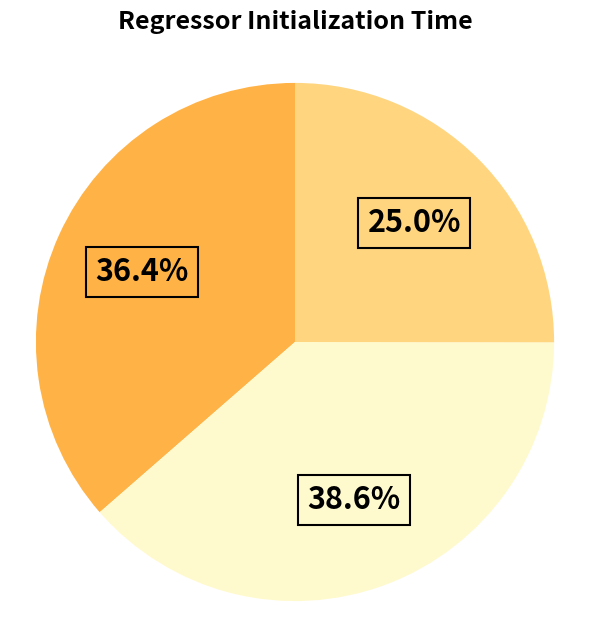

Does any single category account for the majority?

No